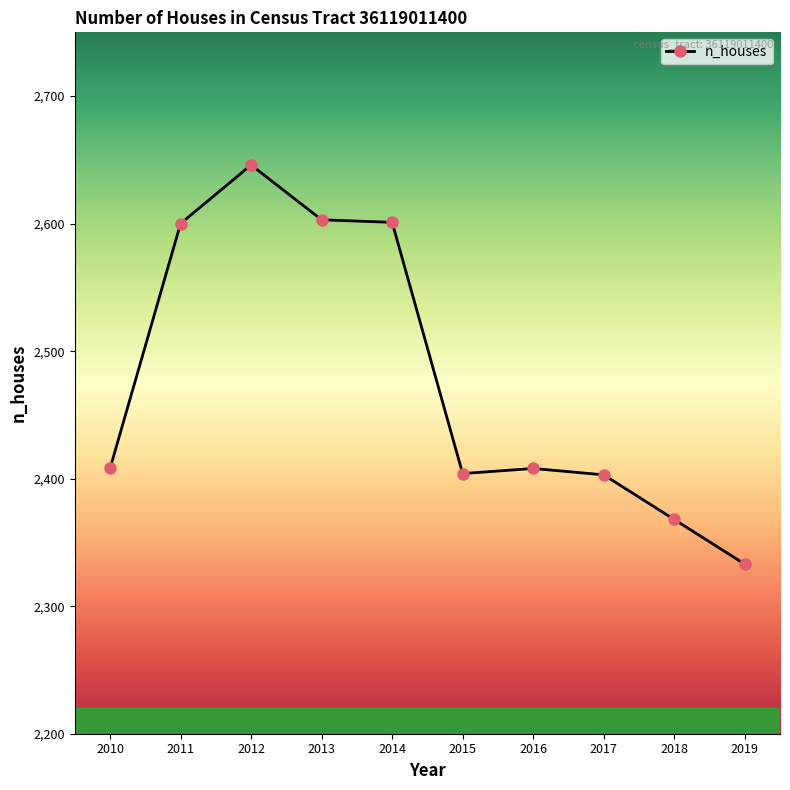

What is the minimum value shown in the chart?

2333